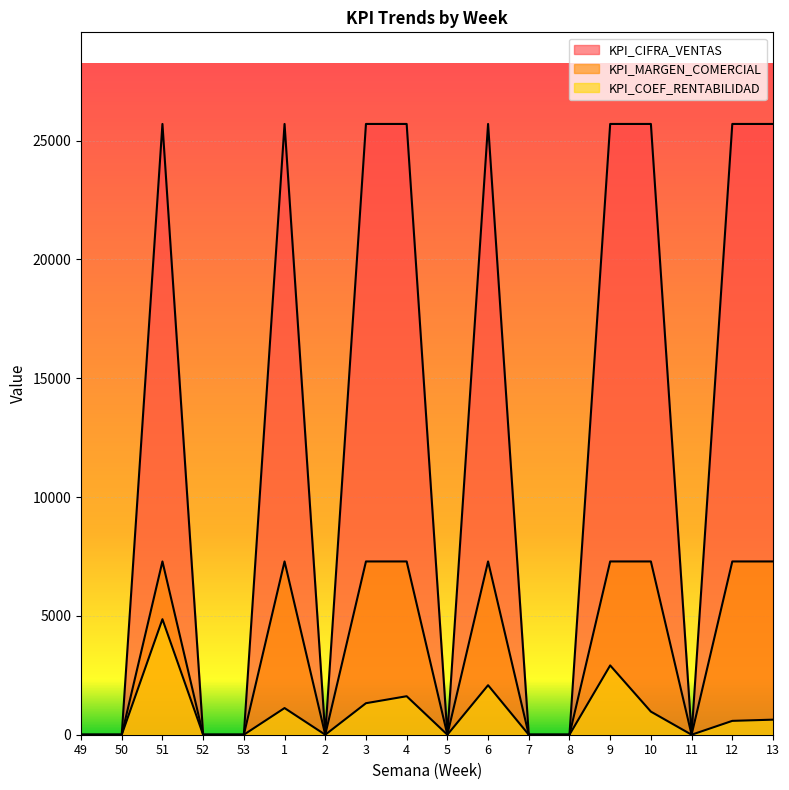

True or false: KPI_COEF_RENTABILIDAD has a value of 482 at 3.

False